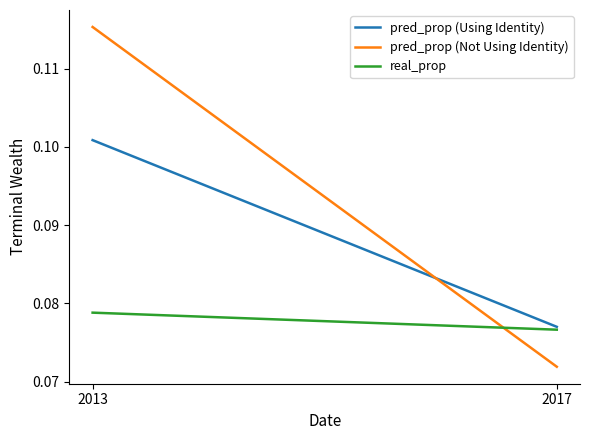

Rank the categories by pred_prop (Not Using Identity) value from highest to lowest.

2013, 2017